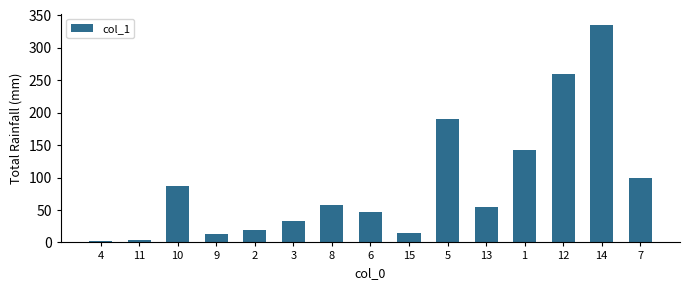

What is the greatest value displayed?

336.0